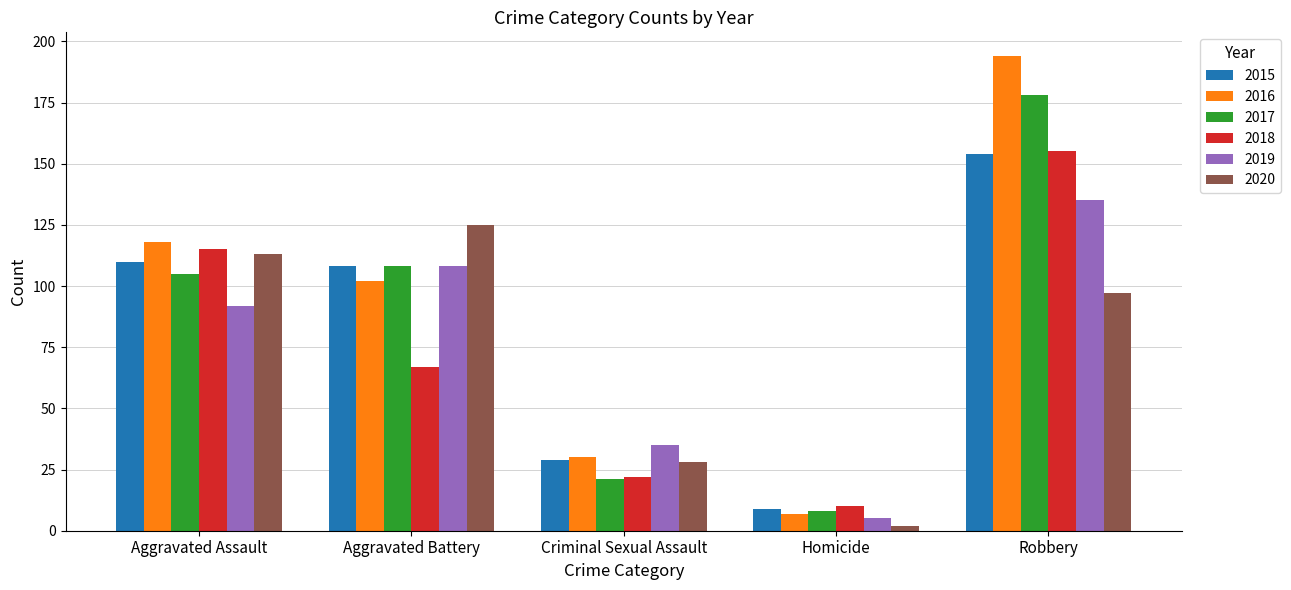

How many data points does each series have?

5